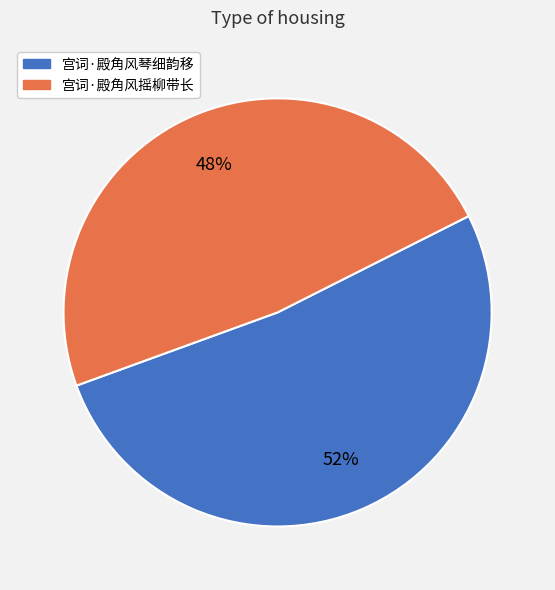

What is the majority slice?

宫词·殿角风琴细韵移